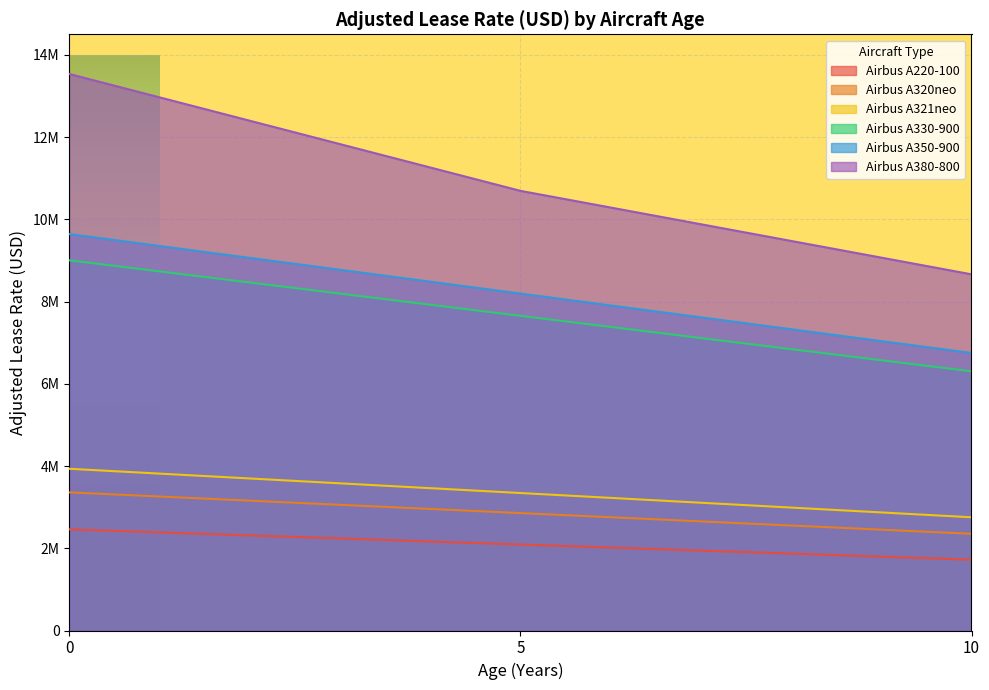

Reading right to left, list all the values displayed in this chart.

Airbus A220-100: 1722262.5	2091318.8	2460375.0
Airbus A320neo: 2351632.5	2855553.8	3359475.0
Airbus A321neo: 2753493.8	3343528.1	3933562.5
Airbus A330-900: 6302205.0	7652677.5	9003150.0
Airbus A350-900: 6748717.5	8194871.2	9641025.0
Airbus A380-800: 8662464.0	10692729.0	13535100.0